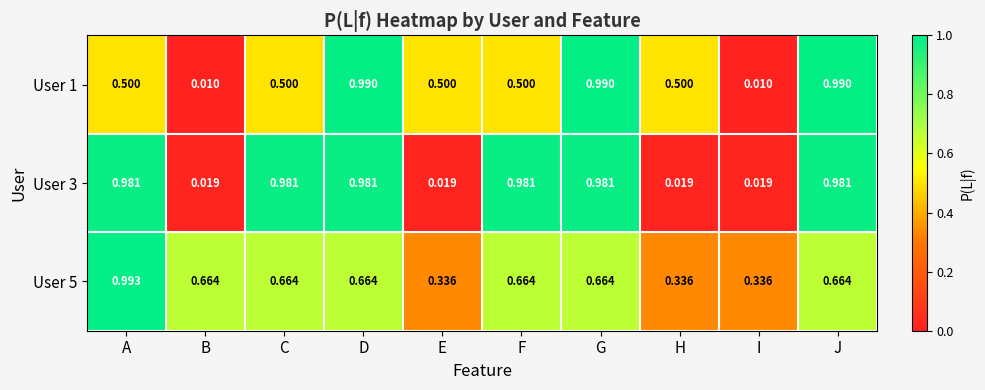

Between H and I, which series saw the biggest shift?

User 1